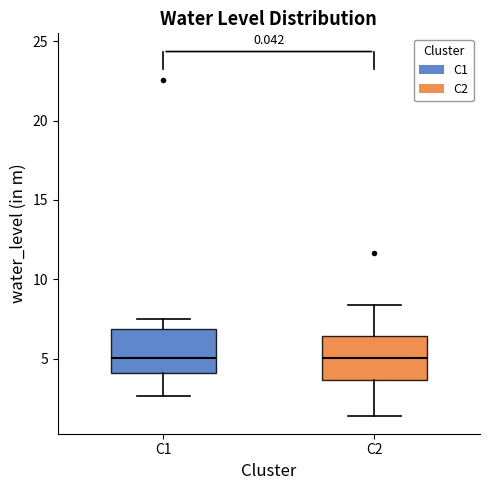

Reading left to right, transcribe this box plot: for each box, give where its median line is, the range the box spans, and where its two whiskers end, as read against the y-axis. The values are not printed on the chart, so give them approximately, as read against the axis.

C1: median 5.0, box 4.0 to 7.0, whiskers 2.5 to 7.5
C2: median 5.0, box 3.5 to 6.5, whiskers 1.5 to 8.5